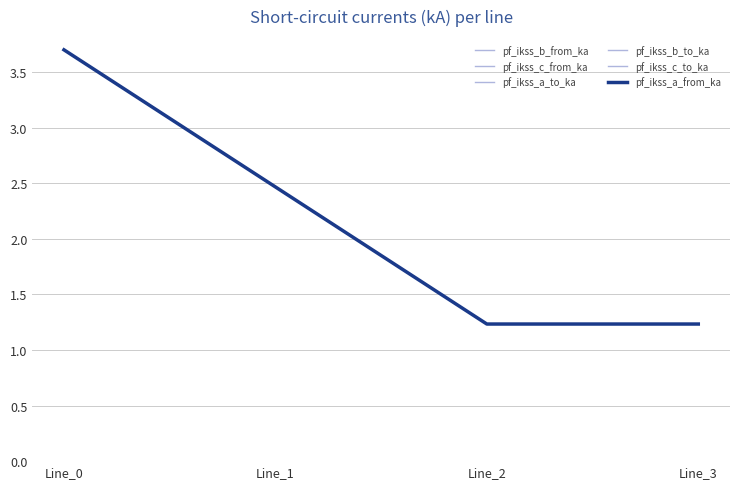

True or false: pf_ikss_c_to_ka has more than 2 points higher than both neighbors.

False